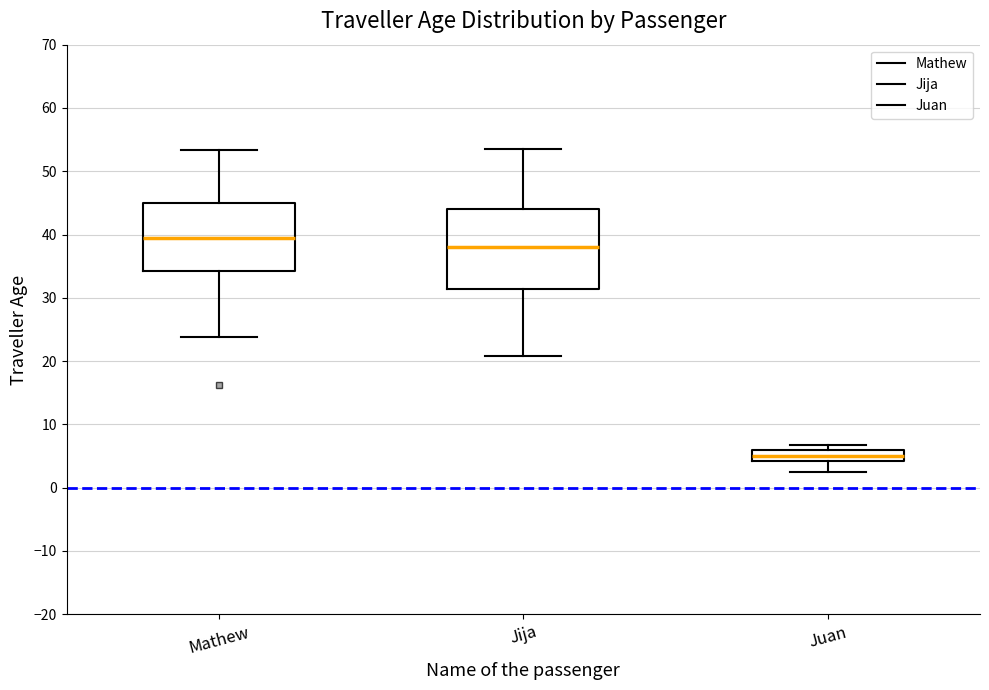

Reading left to right, transcribe this box plot: for each box, give where its median line is, the range the box spans, and where its two whiskers end, as read against the y-axis. The values are not printed on the chart, so give them approximately, as read against the axis.

Mathew: median 39, box 34 to 45, whiskers 24 to 53
Jija: median 38, box 31 to 44, whiskers 21 to 54
Juan: median 5, box 4 to 6, whiskers 2 to 7